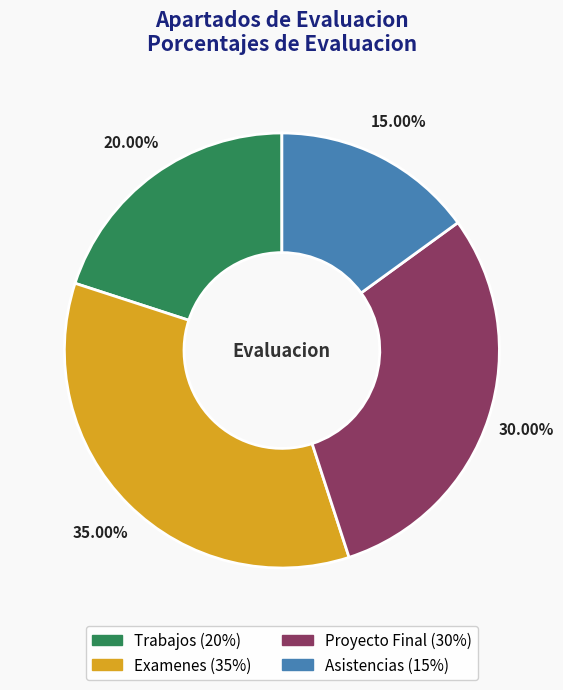

Does Examenes account for over 50% of the chart?

No